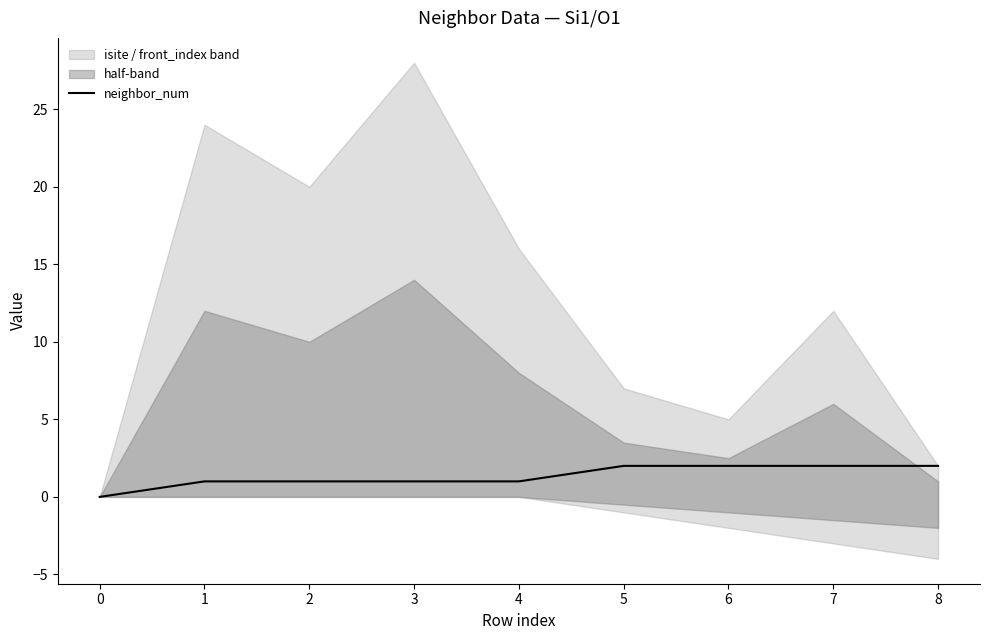

What is the difference between the values at 7 and 4?

1